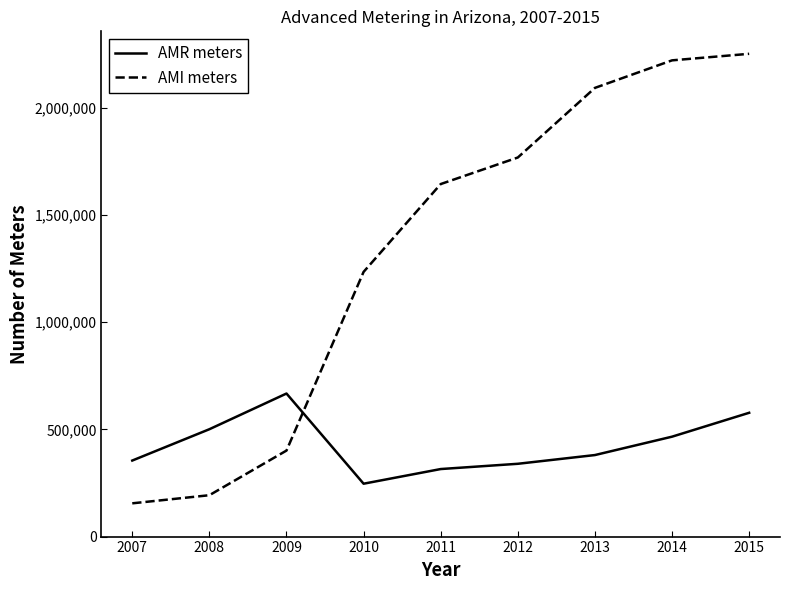

What are all the series names shown in the legend?

AMR meters, AMI meters